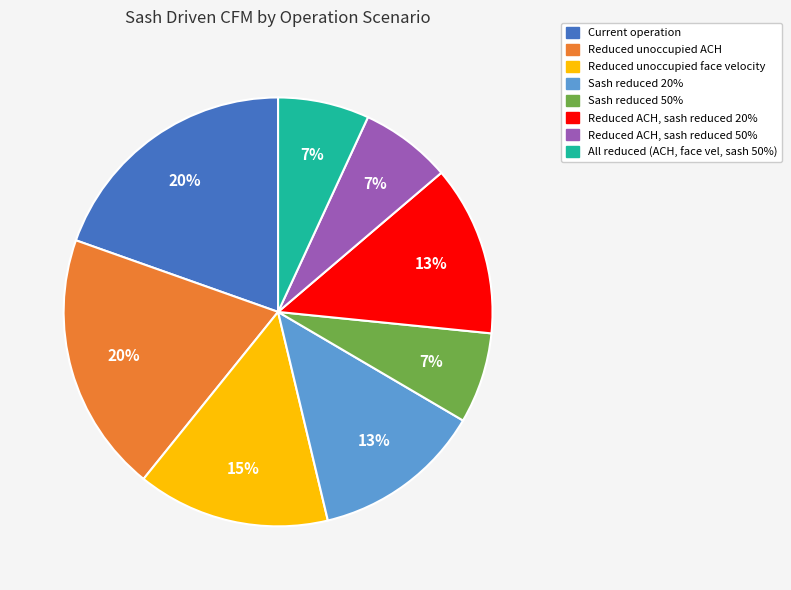

Is there a majority slice in this chart?

No